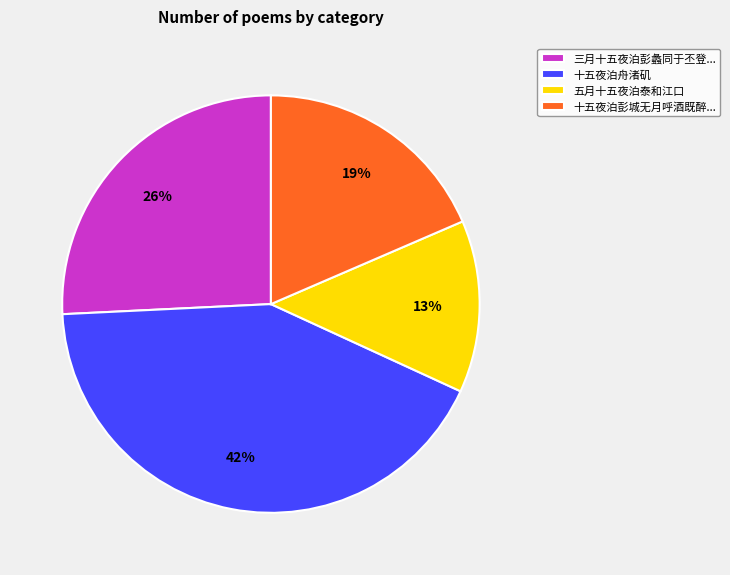

To the nearest percent, what is the difference between the largest and smallest slice percentages?

29%